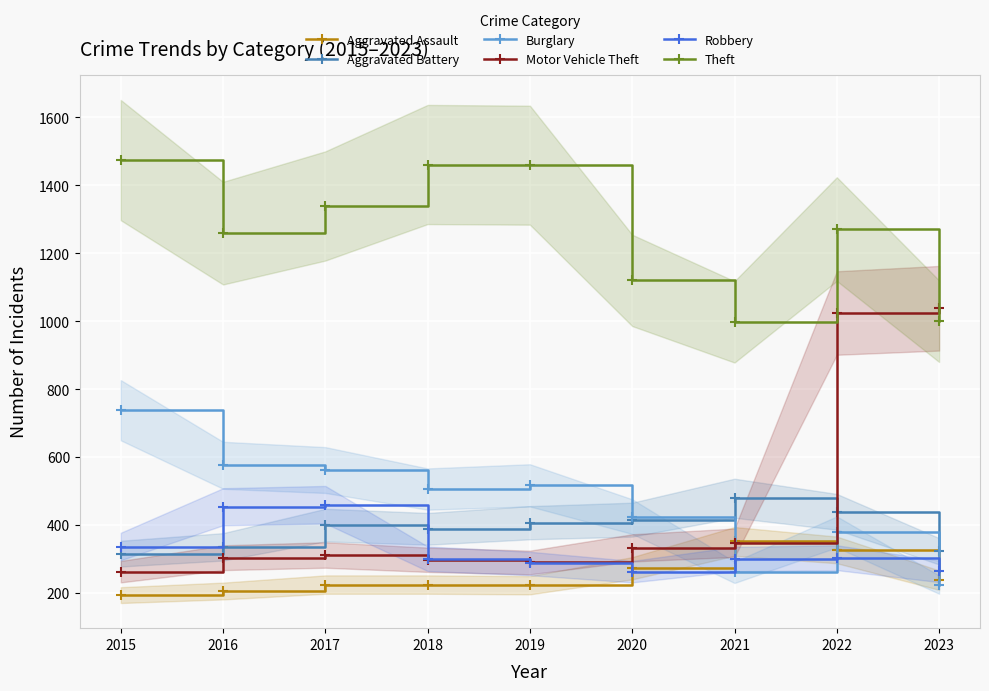

What is the value of the Aggravated Battery point at the 9th from the left?

323